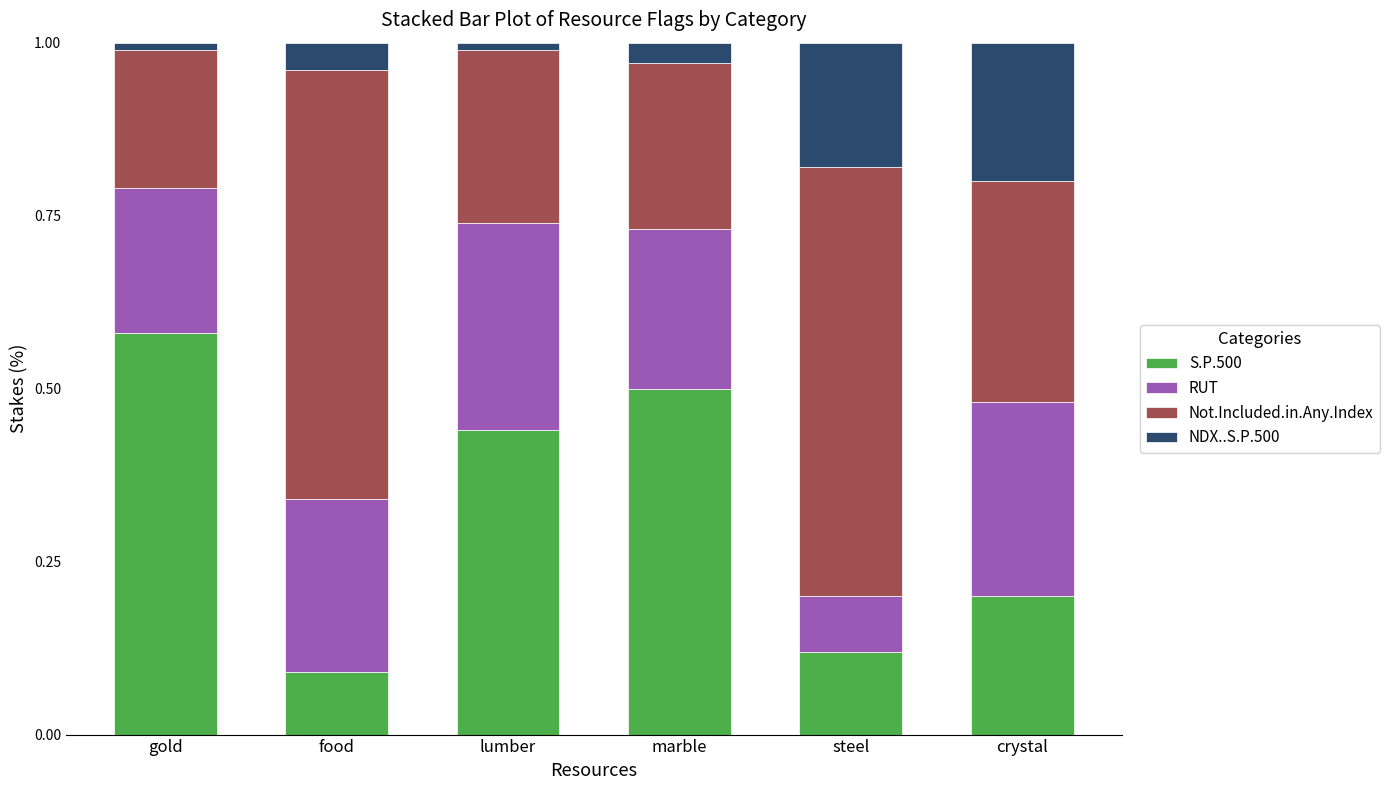

True or false: S.P.500 has a value of 0.1 at crystal.

False